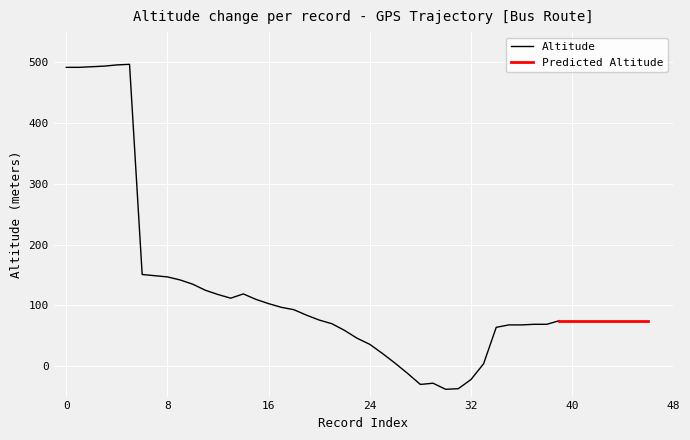

Count the number of categories in the chart.

40